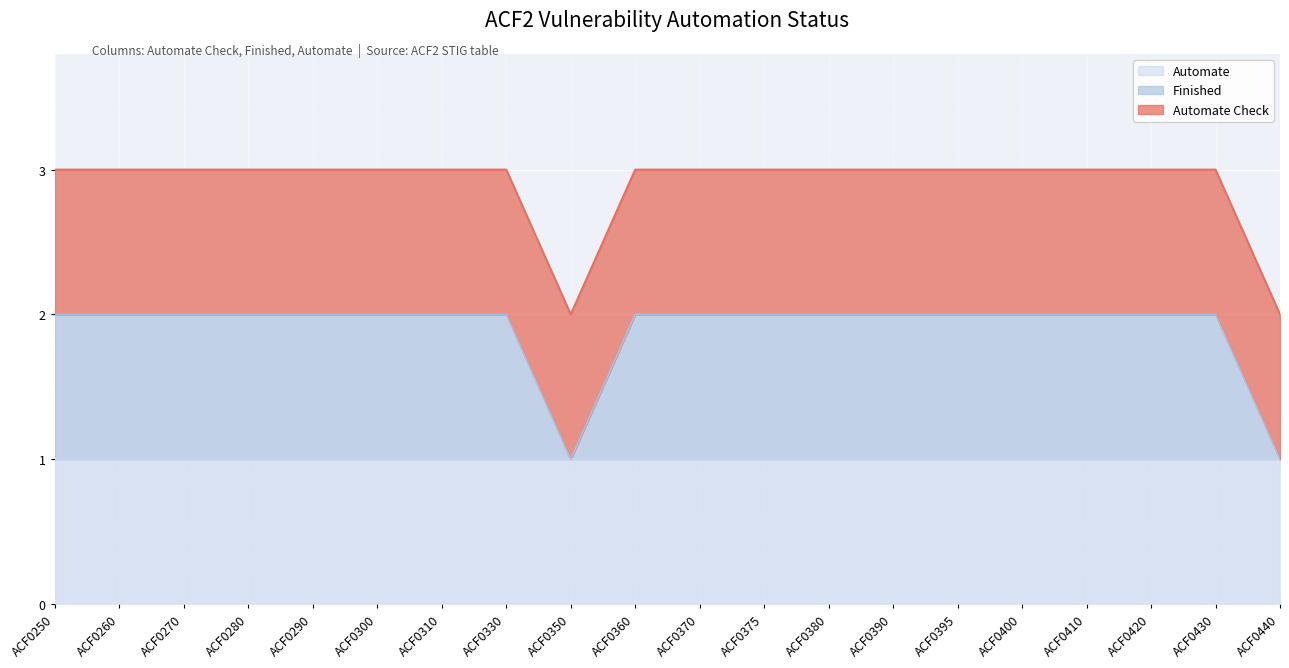

How many series are shown in this chart?

3